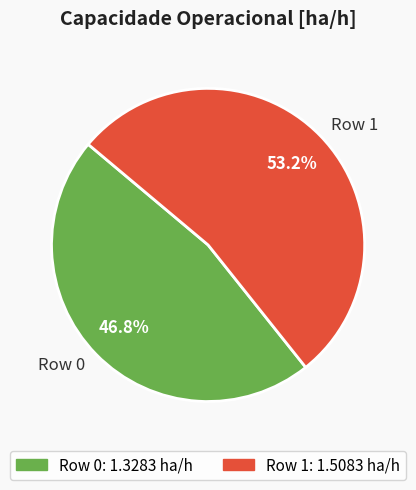

To the nearest percent, what is the average slice percentage?

50%